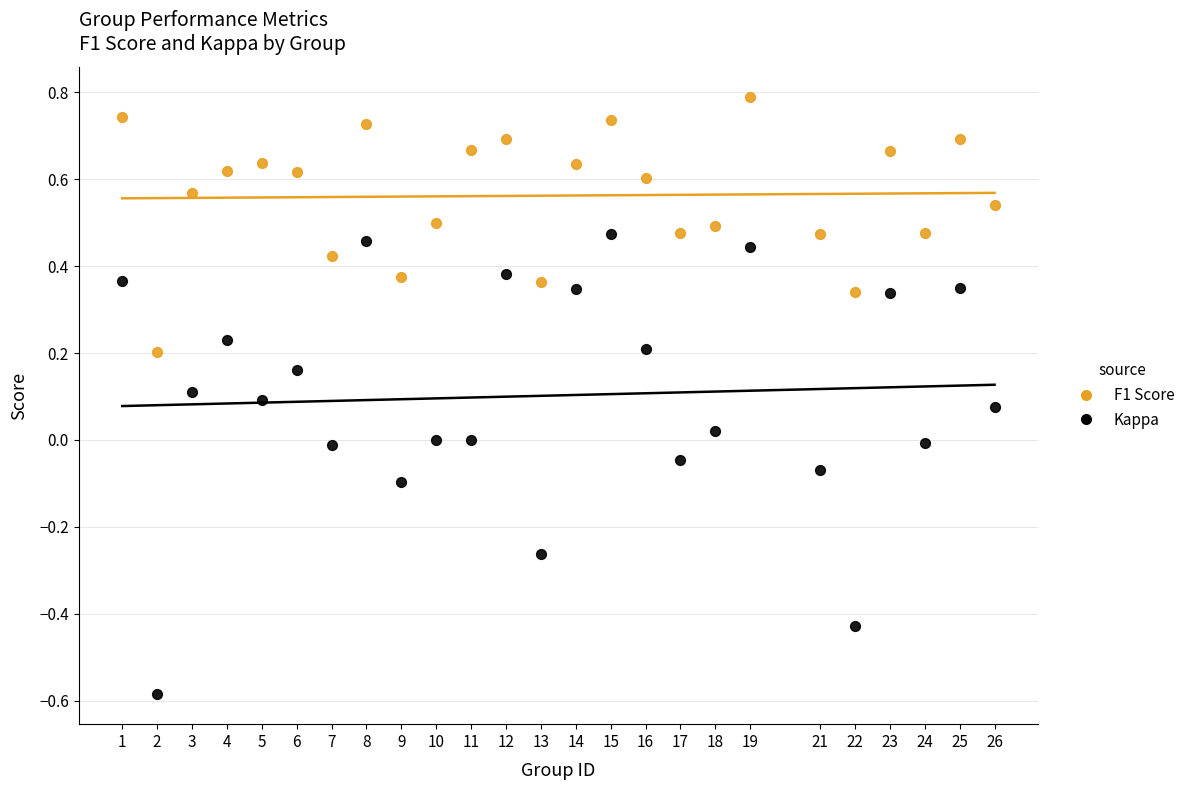

Which series reaches the maximum Y coordinate?

F1 Score